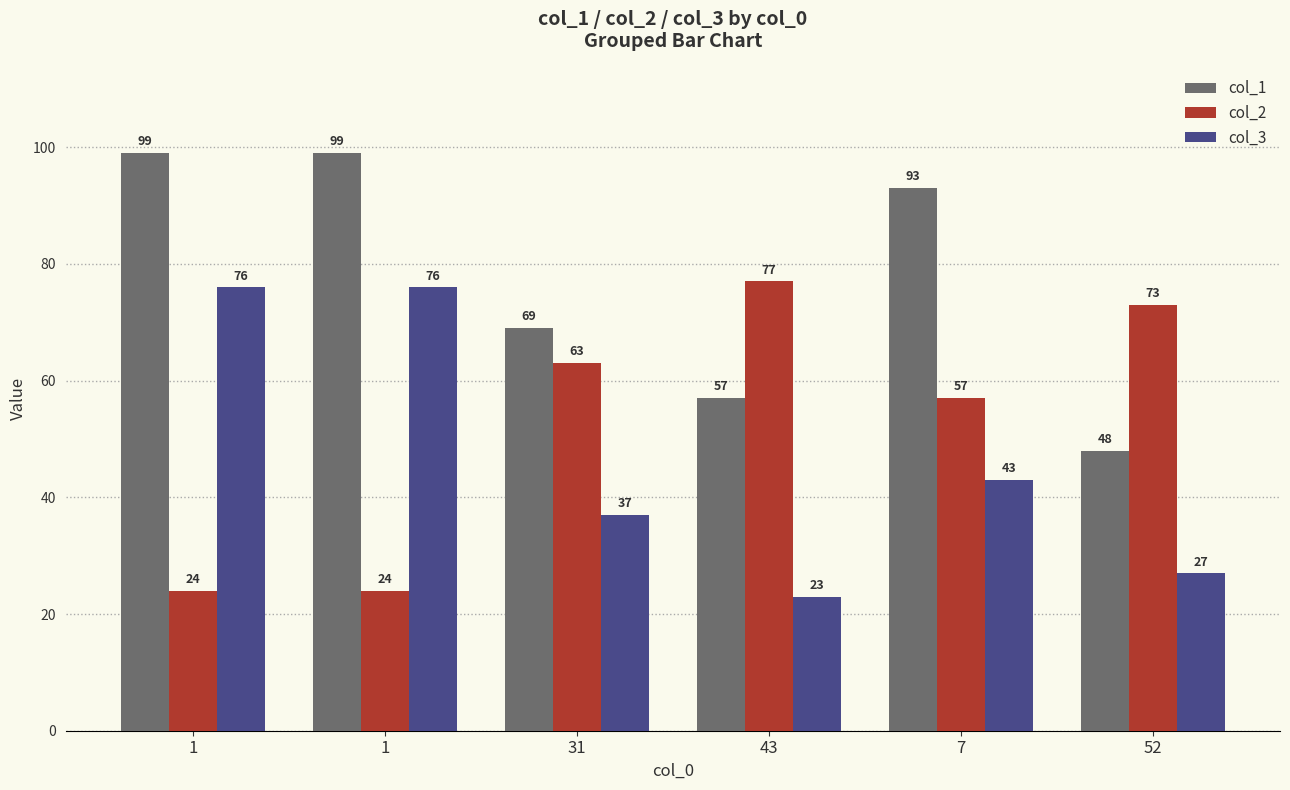

What is the label of the 2nd bar from the left?

1